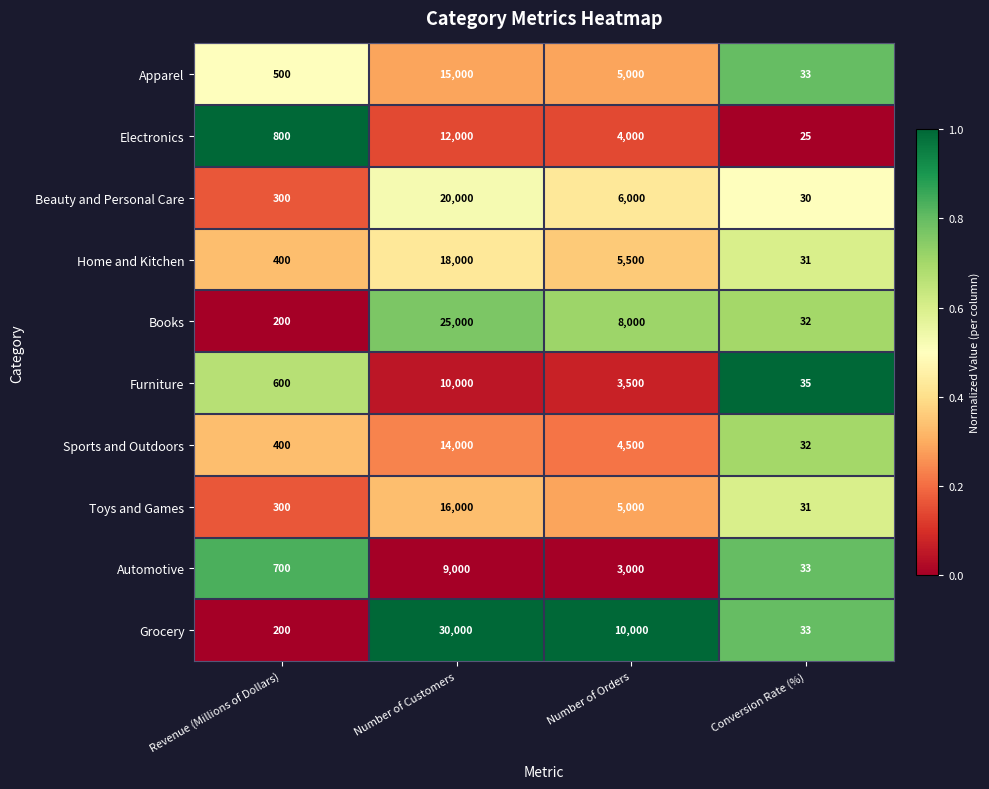

Read the Toys and Games value at Revenue (Millions of Dollars).

300